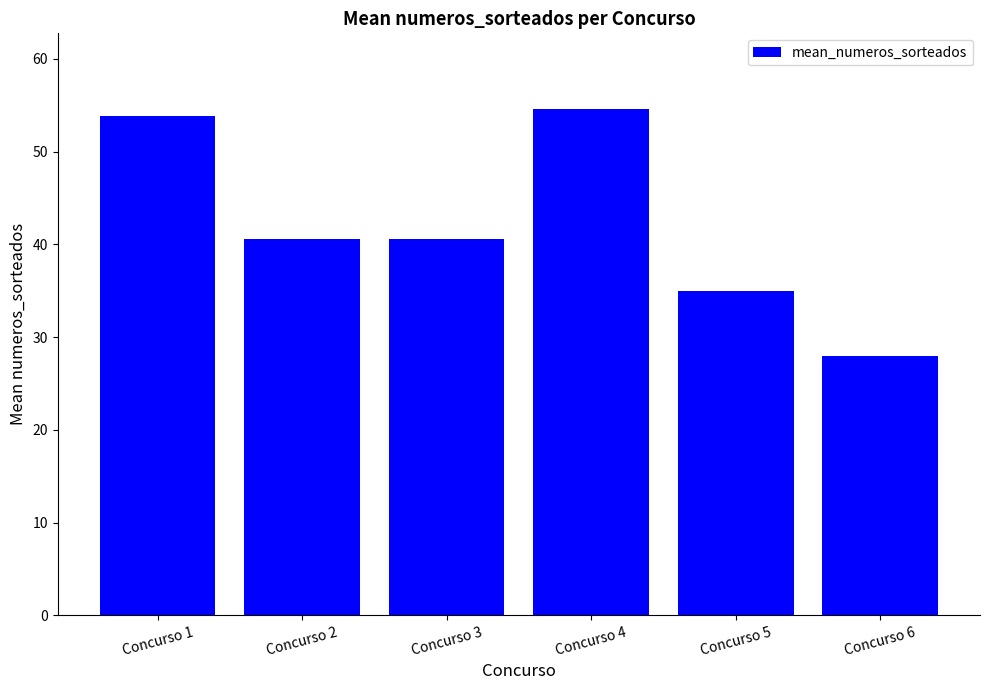

Which label corresponds to the smallest value in the chart?

Concurso 6